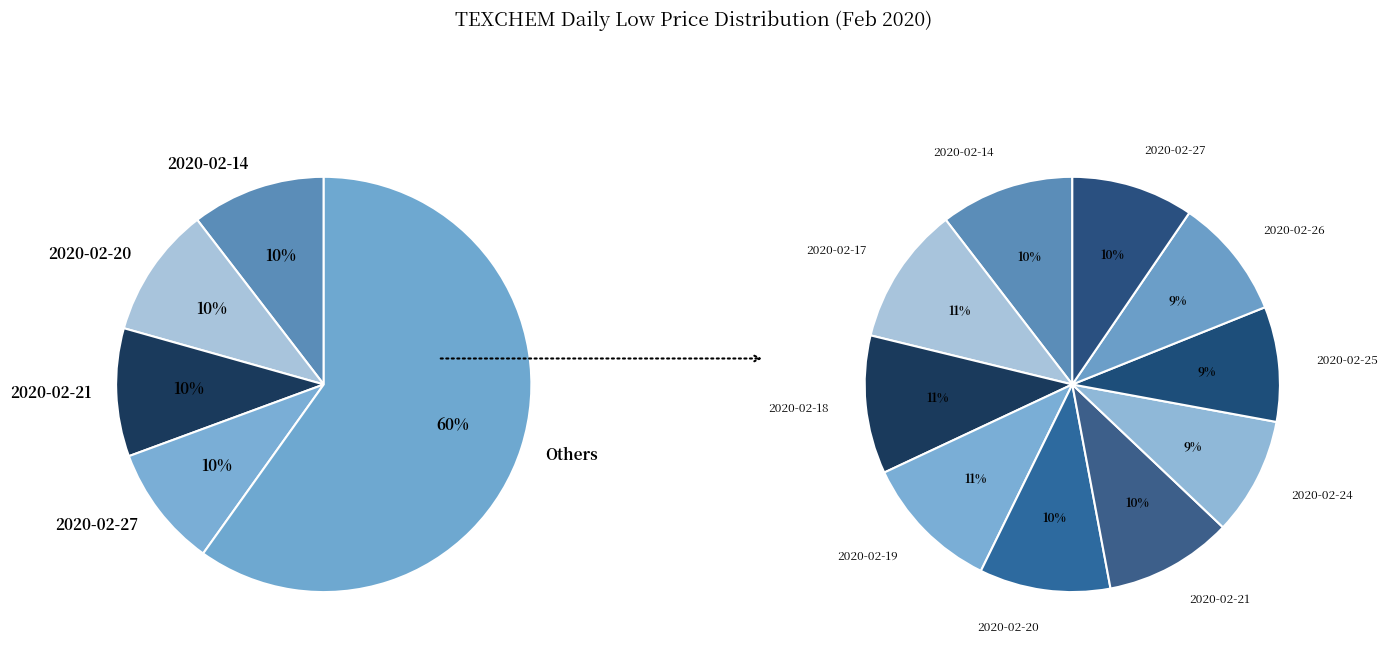

Combined, what portion of the pie is 2020-02-17 and 2020-02-19?

21.5%